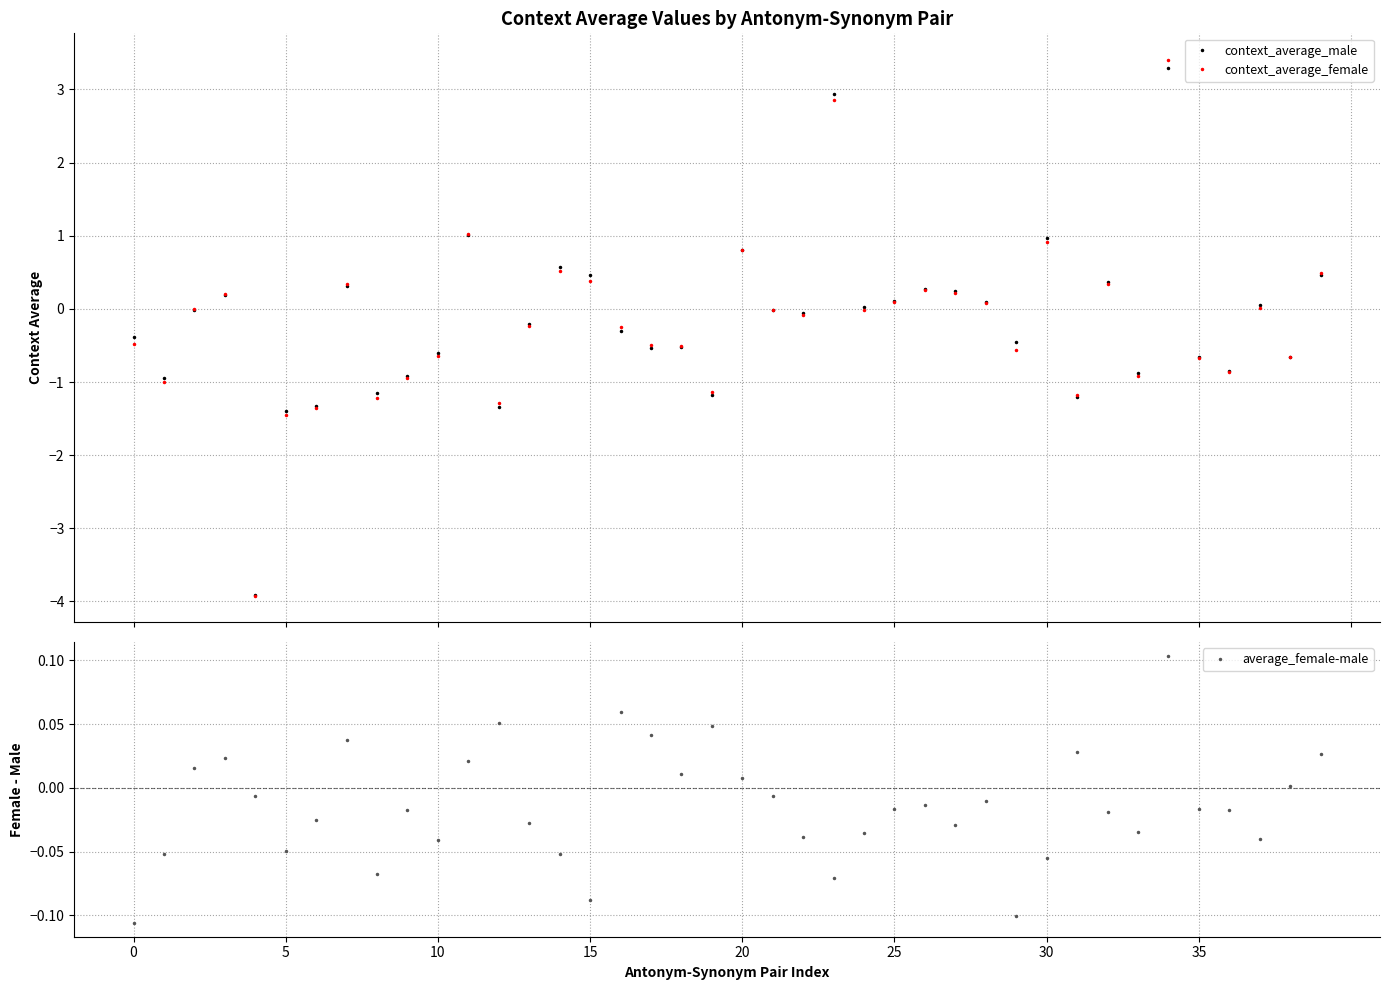

Where is the first local minimum for average_female-male?

5